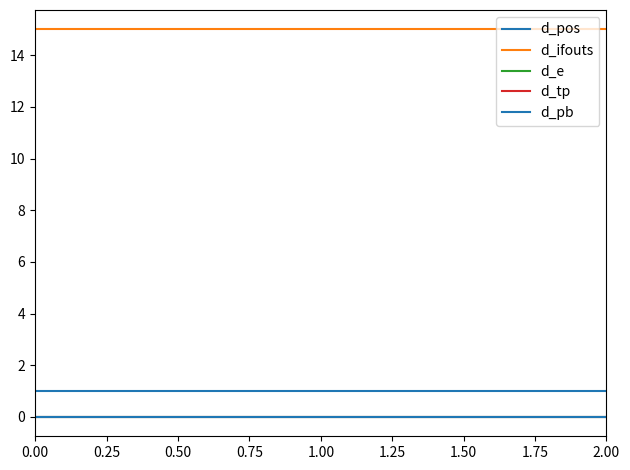

What is the greatest value displayed?

15